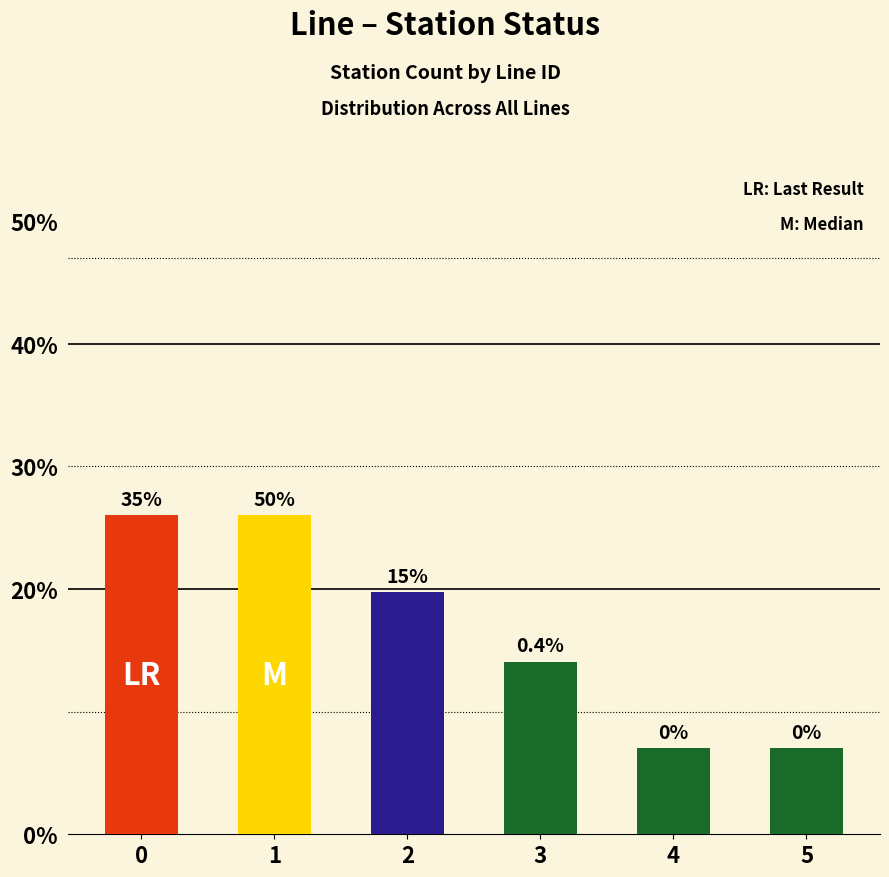

What is the difference between the maximum and minimum values?

19.0